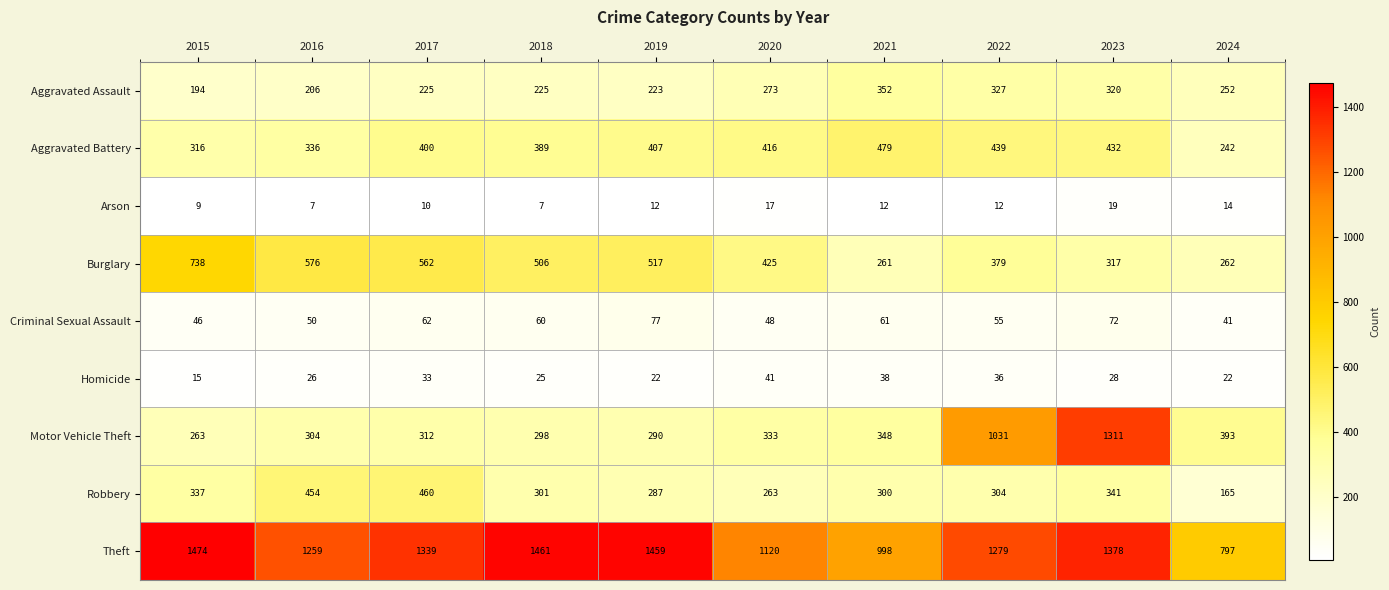

Between 2016 and 2023, which series saw the biggest shift?

Motor Vehicle Theft